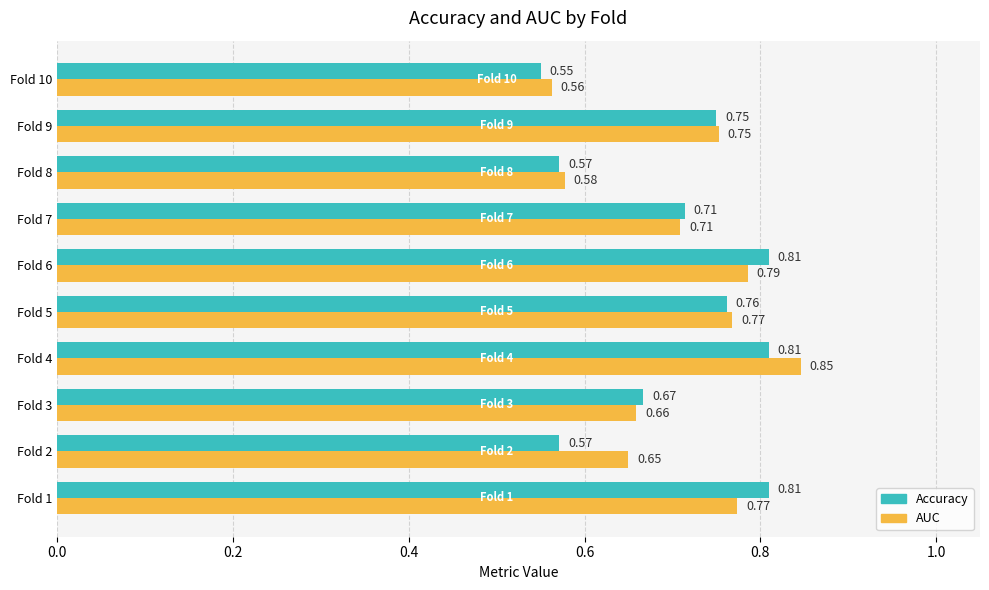

At which category is the sum across all series the highest?

Fold 4